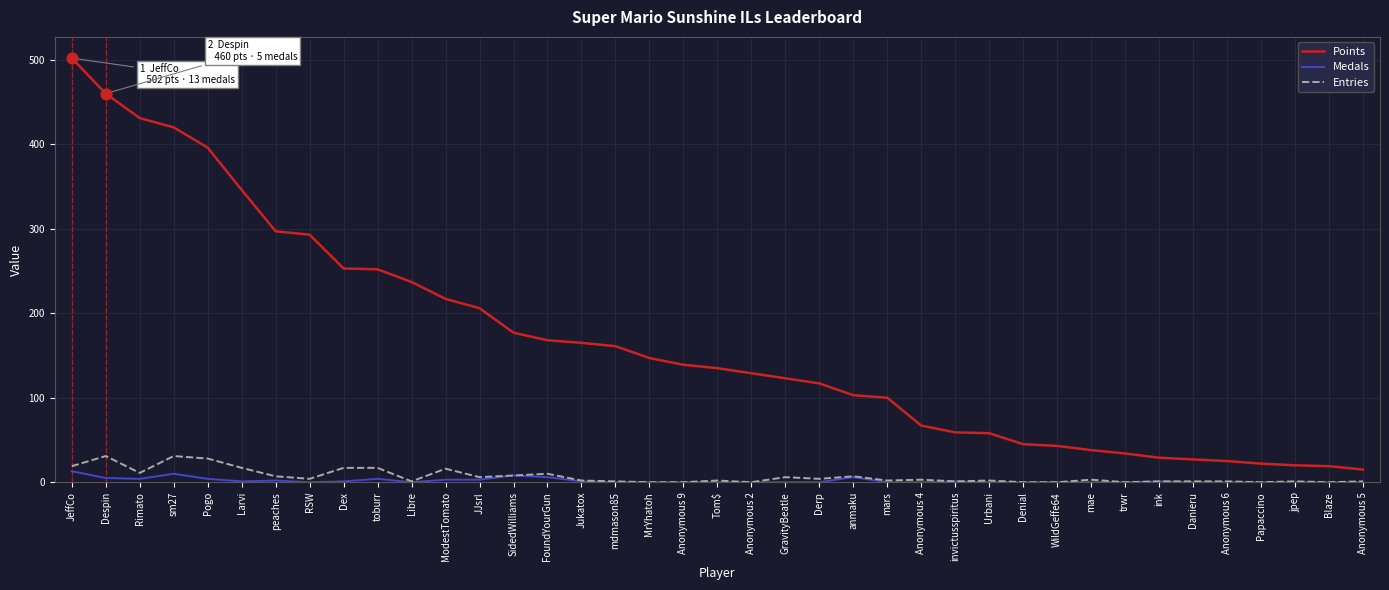

Which series has the largest range (max minus min)?

Points